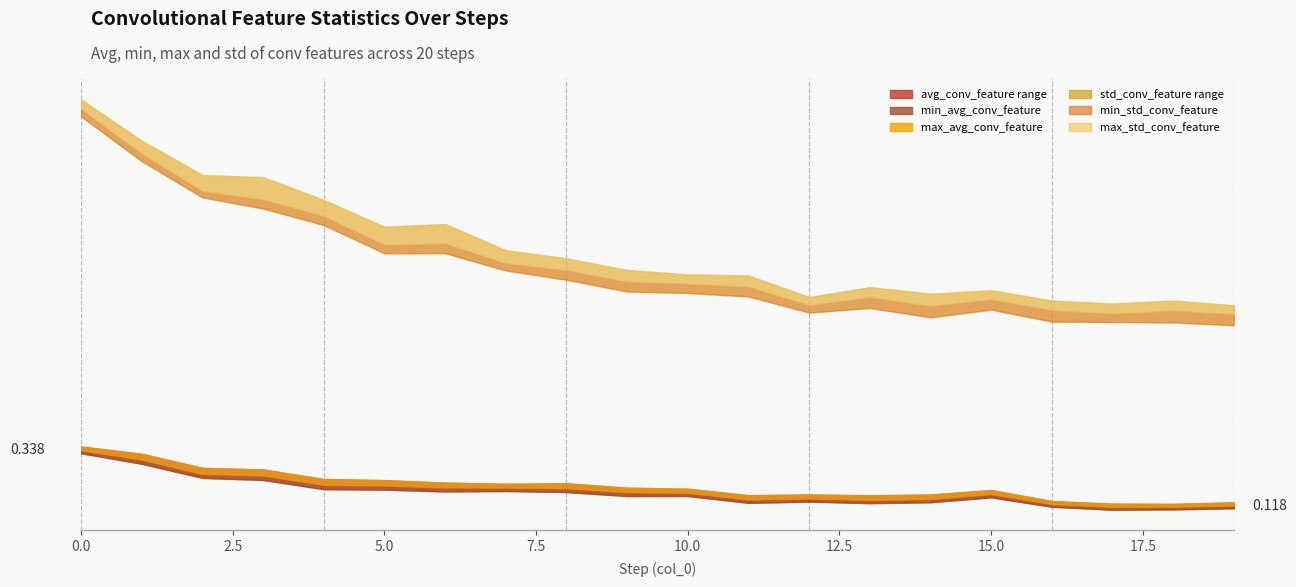

At 1, list the series in order from largest to smallest.

max_std_conv_feature, std_conv_feature, min_std_conv_feature, max_avg_conv_feature, avg_conv_feature, min_avg_conv_feature